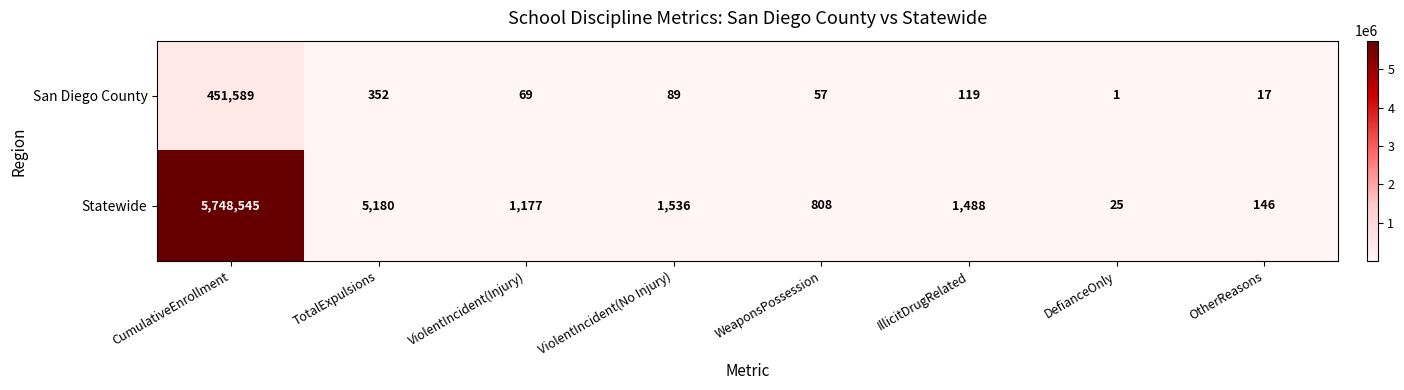

What is the total value across all series at CumulativeEnrollment?

6200134